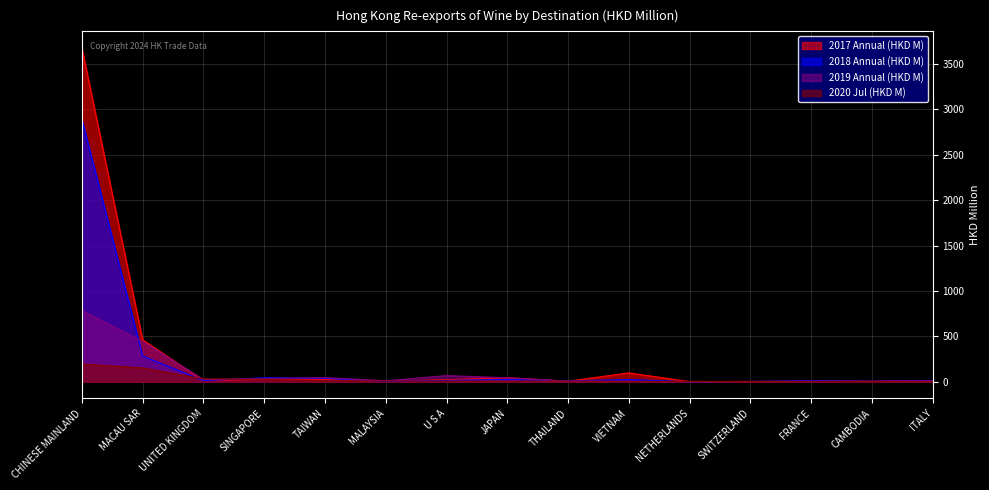

List the labels in order of 2020 Jul (HKD M) value, smallest first.

ITALY, CAMBODIA, FRANCE, SWITZERLAND, VIETNAM, NETHERLANDS, THAILAND, JAPAN, U S A, MALAYSIA, TAIWAN, SINGAPORE, UNITED KINGDOM, MACAU SAR, CHINESE MAINLAND